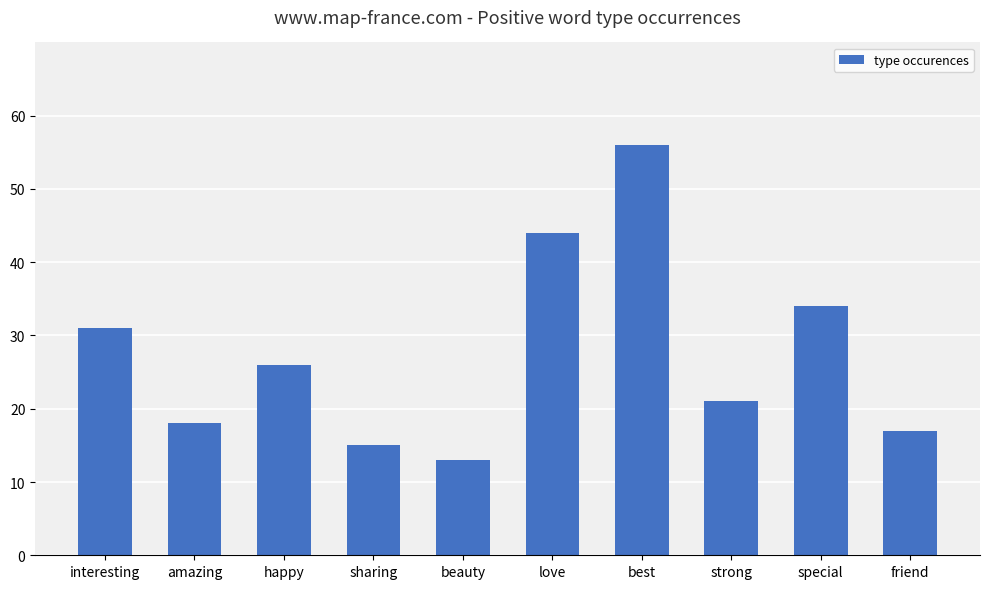

List the labels in order of value, largest first.

best, love, special, interesting, happy, strong, amazing, friend, sharing, beauty